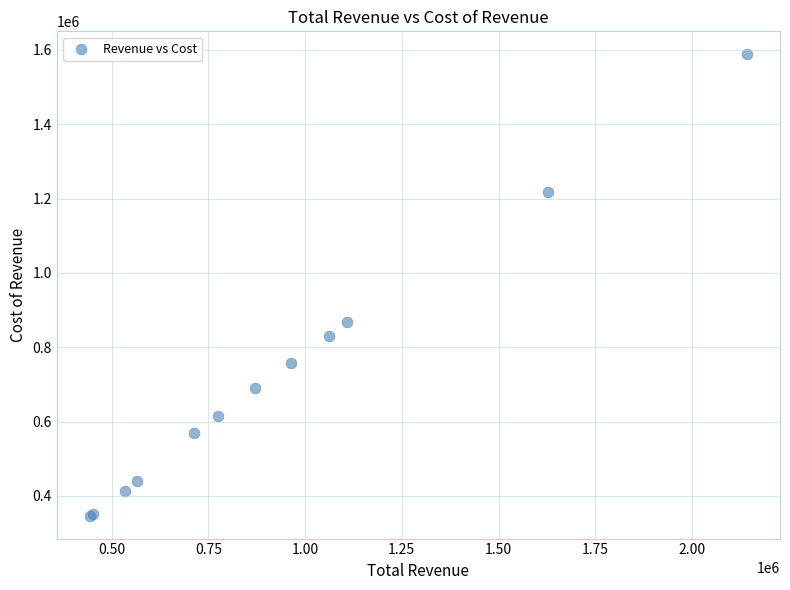

What Y value in the scatter plot is closest to 967450?

869100